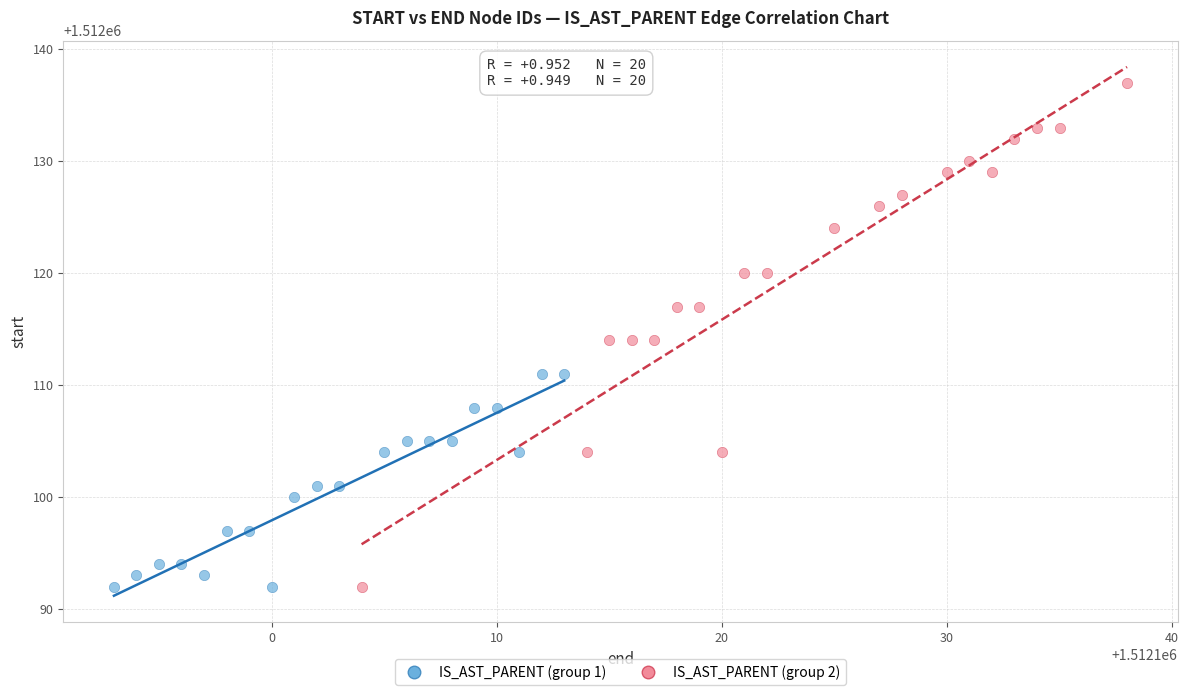

Which series has the widest spread of Y values?

IS_AST_PARENT (group 2)